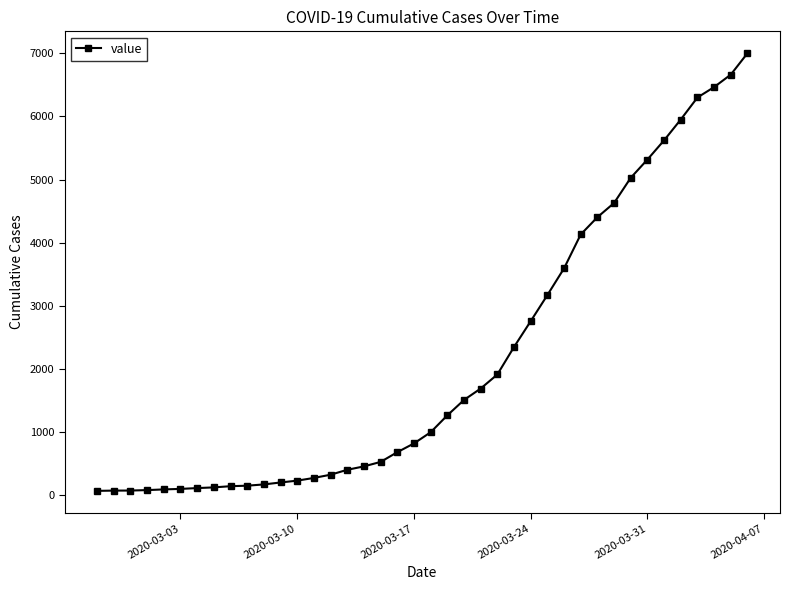

What is the average value?

2144